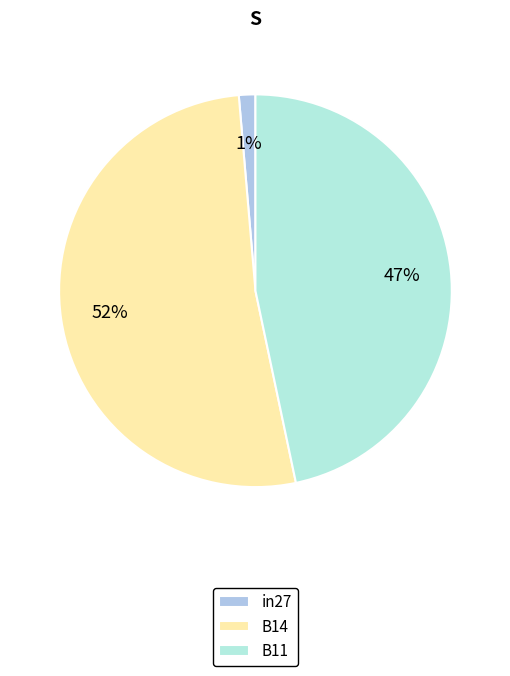

To the nearest percent, what portion does B14 represent?

52%